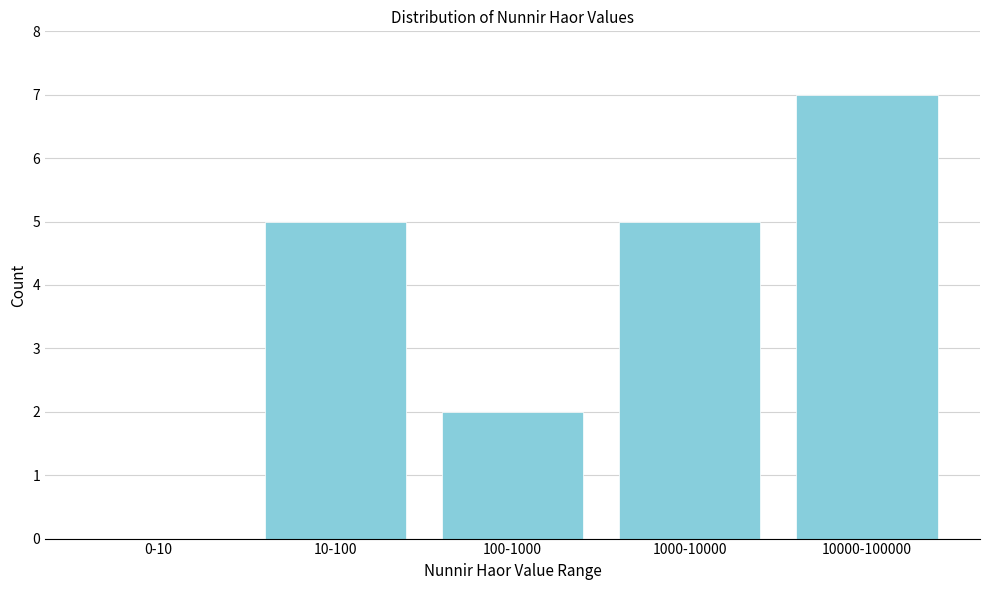

Reading left to right, transcribe all the data shown in this chart.

0-10=0	10-100=5	100-1000=2	1000-10000=5	10000-100000=7